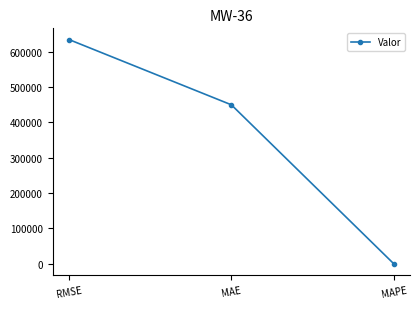

What is the greatest value displayed?

633854.9